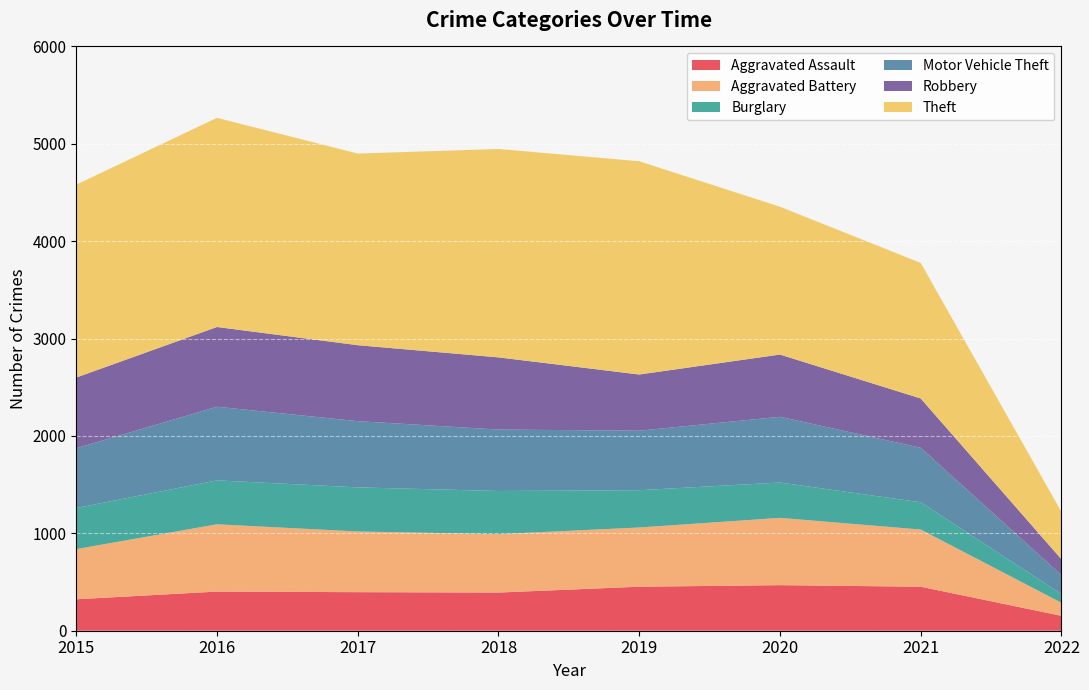

Reading left to right, transcribe all the data shown in this chart.

Aggravated Assault: 323	402	396	392	452	468	452	153
Aggravated Battery: 515	691	623	600	608	691	587	134
Burglary: 422	451	453	443	383	363	280	90
Motor Vehicle Theft: 614	756	680	631	611	675	560	194
Robbery: 726	819	780	741	577	639	506	163
Theft: 1981	2148	1968	2140	2190	1518	1392	487